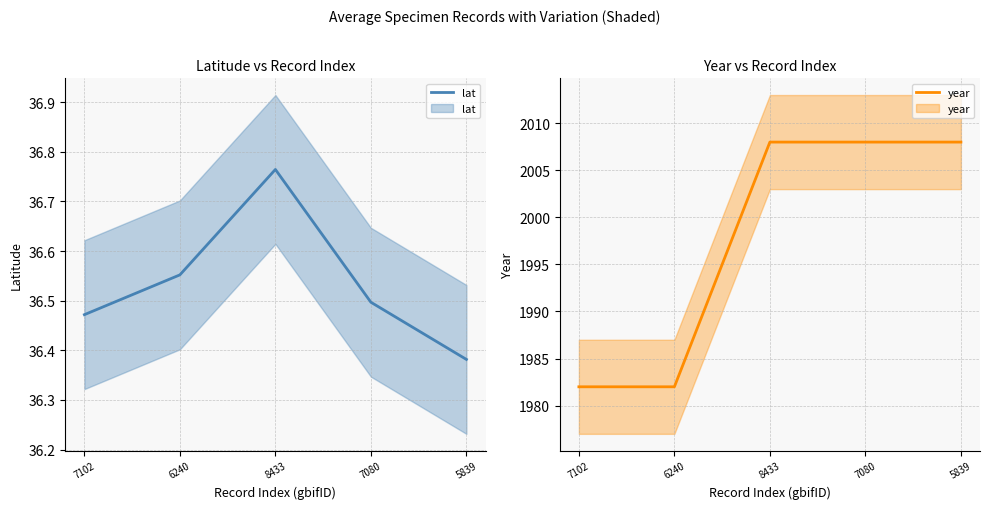

Which label corresponds to the smallest value in the chart?

5839